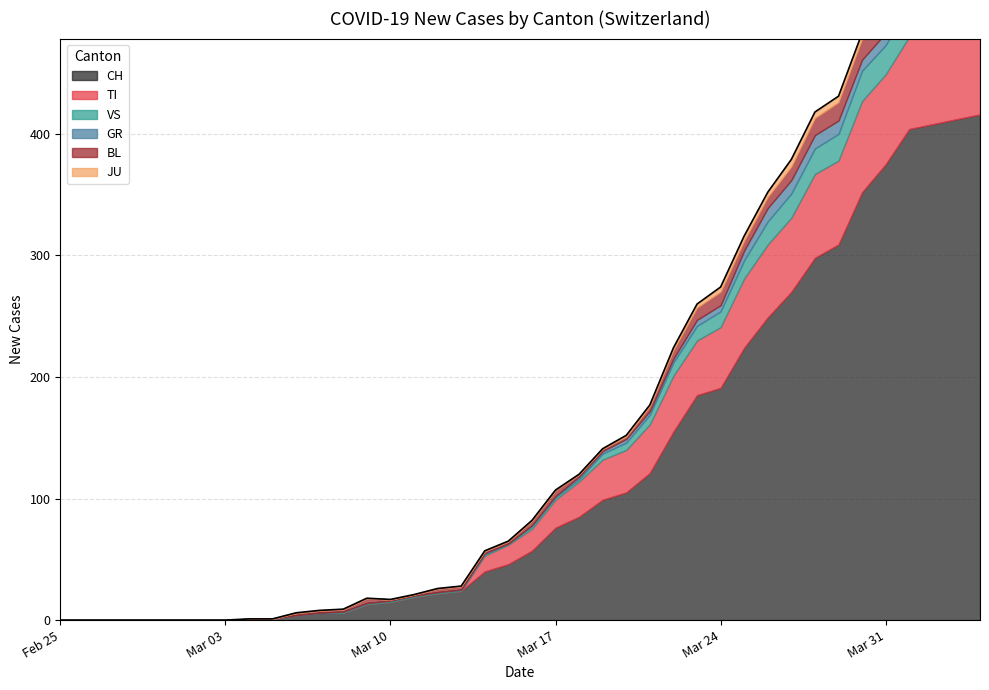

How many values in the JU series exceed 3?

8